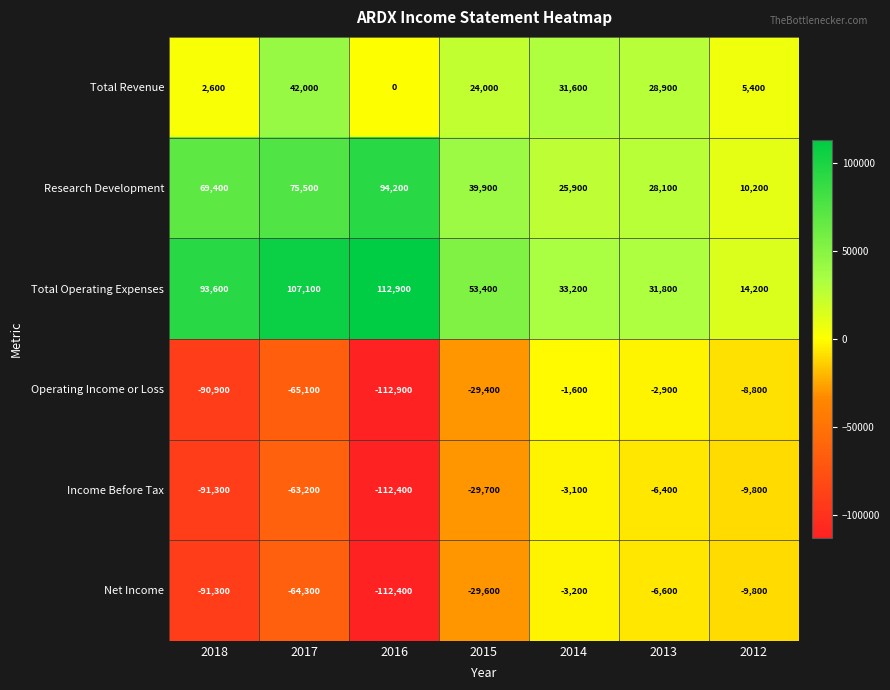

Rank the categories by Research Development value from highest to lowest.

2016, 2017, 2018, 2015, 2013, 2014, 2012